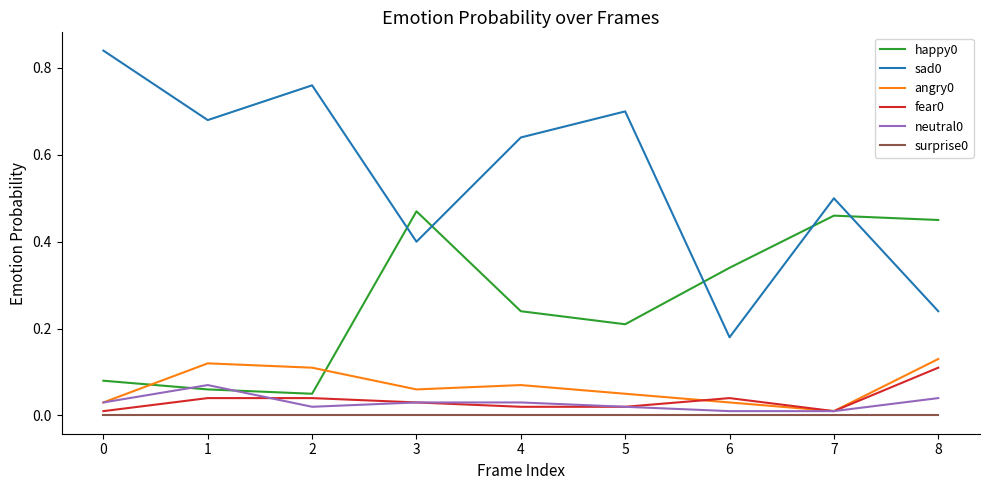

The value of fear0 at 3 is 0.0. True or false?

True